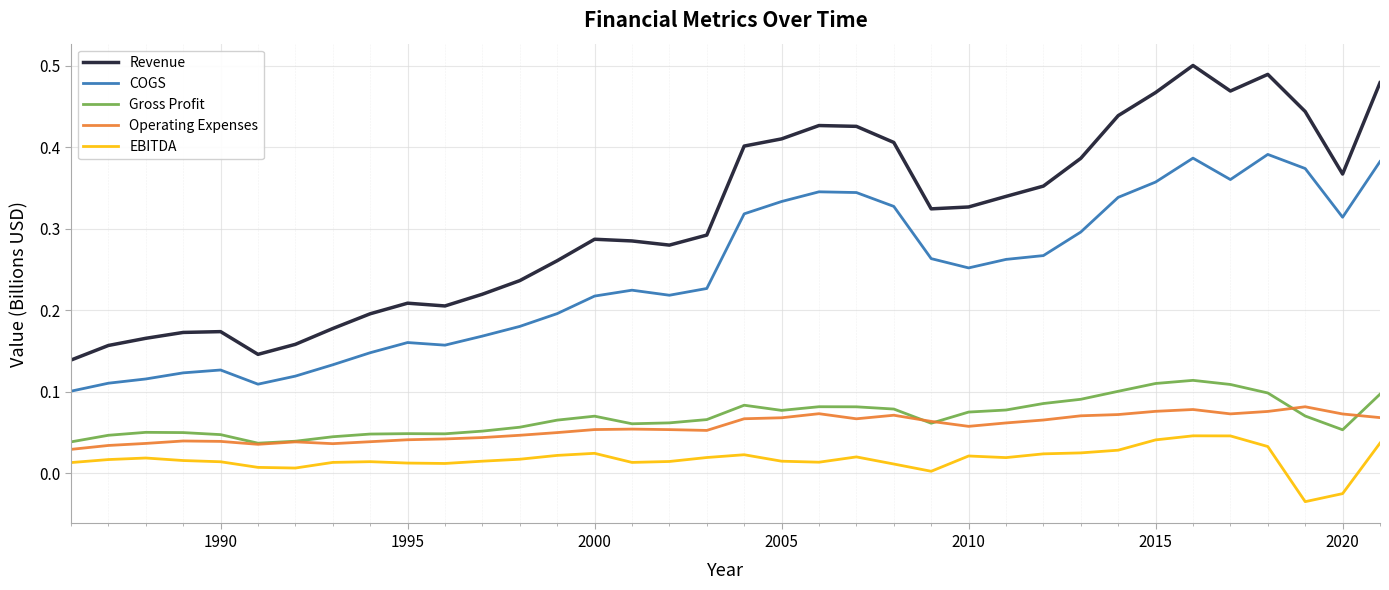

In Gross Profit, how many points are higher than both neighbors (excluding endpoints)?

6